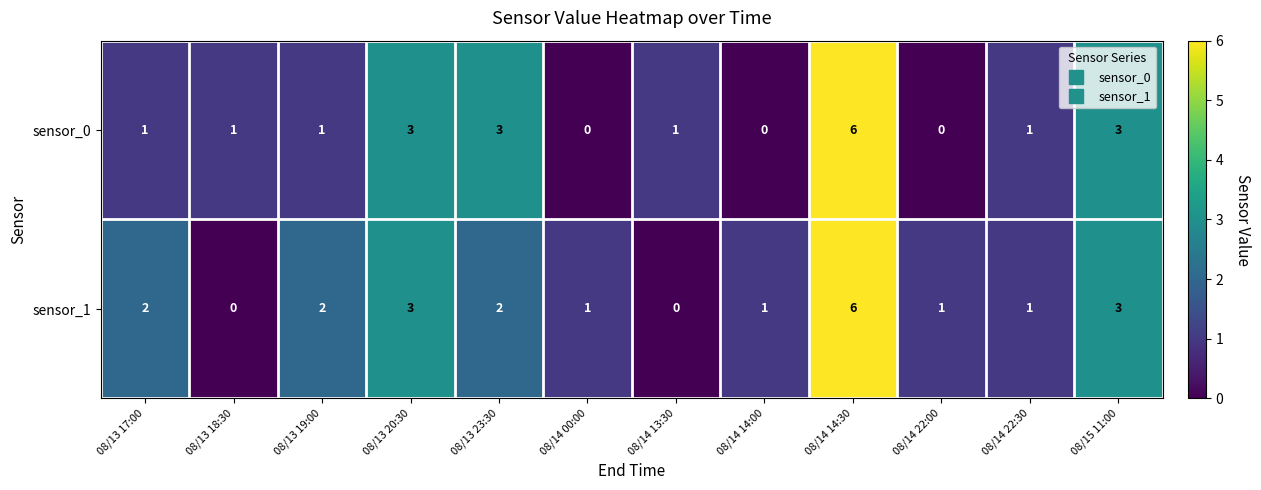

True or false: sensor_1 has a value of 11 at 08/14 14:30.

False